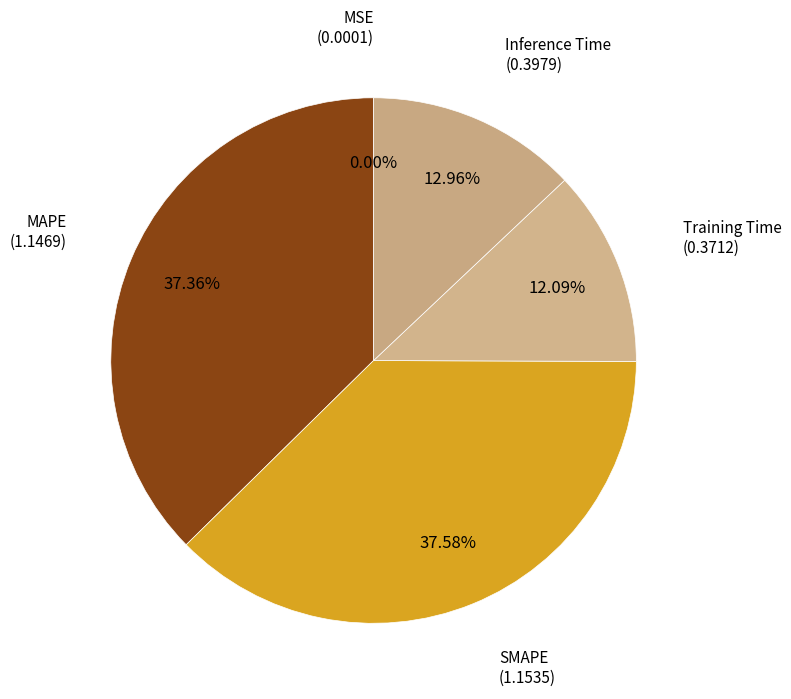

What percentage is the MAPE slice, to the nearest percent?

37%